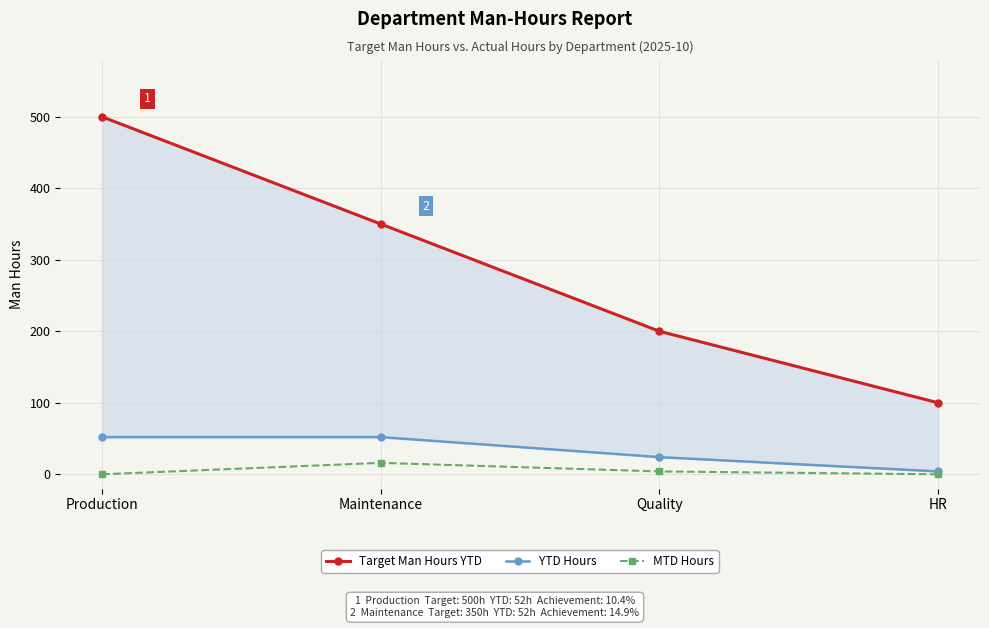

What is the difference between the highest and lowest values at HR?

100